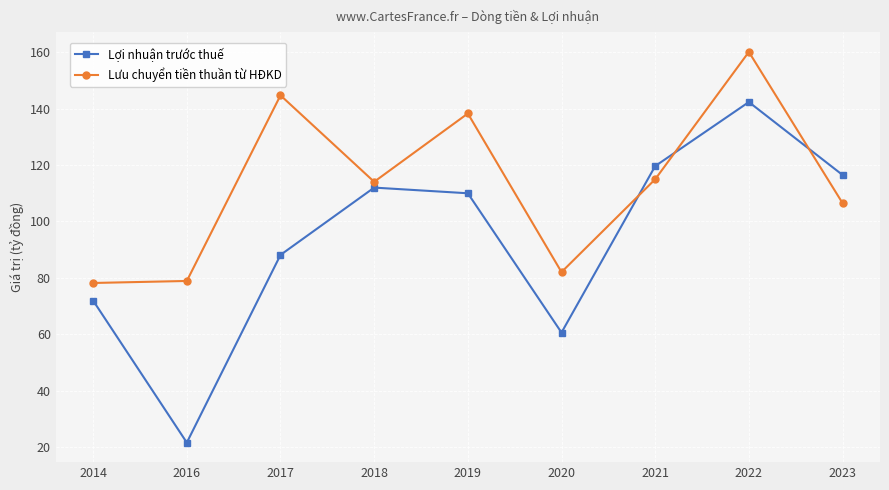

What is the value of the Lưu chuyển tiền thuần từ HĐKD point at the 8th from the left?

160.1